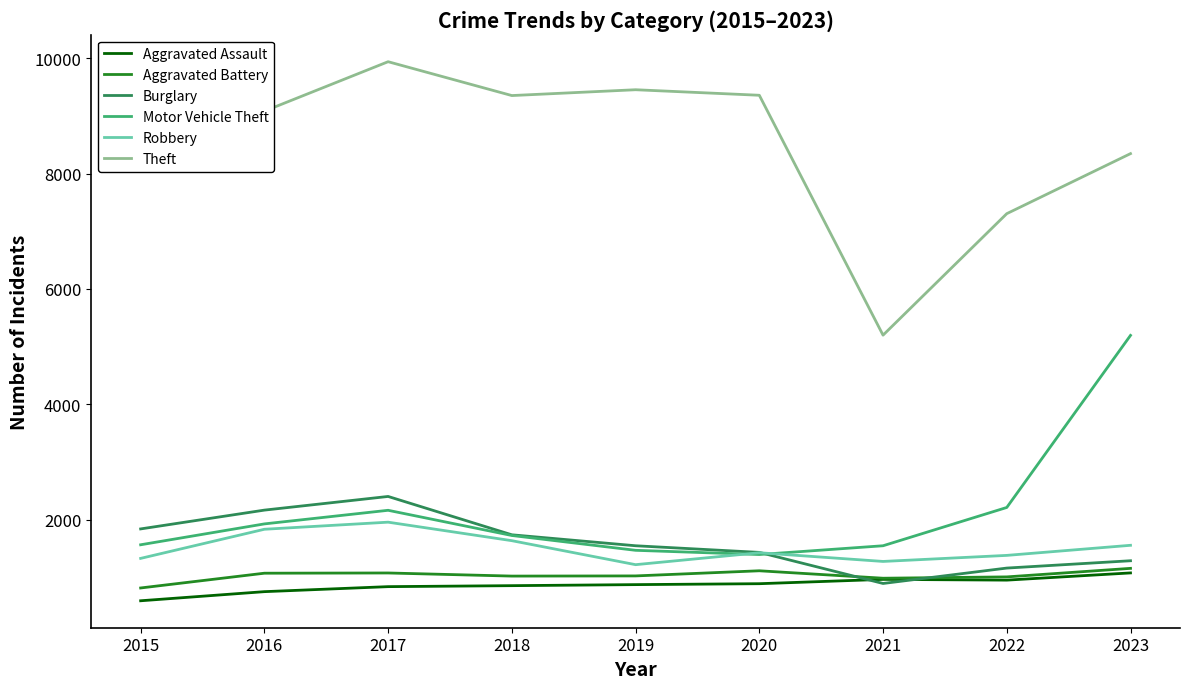

Which series changed the most between 2016 and 2021?

Theft